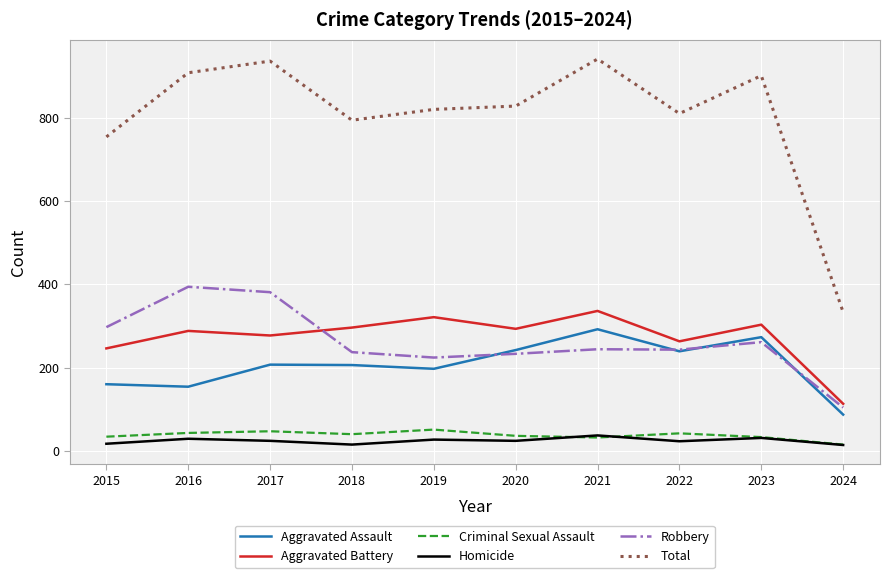

Where does the Criminal Sexual Assault series first go above 40?

2016